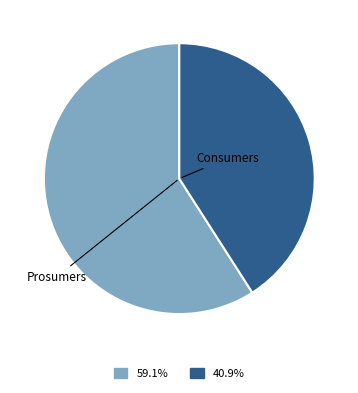

To the nearest percent, what portion does Prosumers represent?

41%